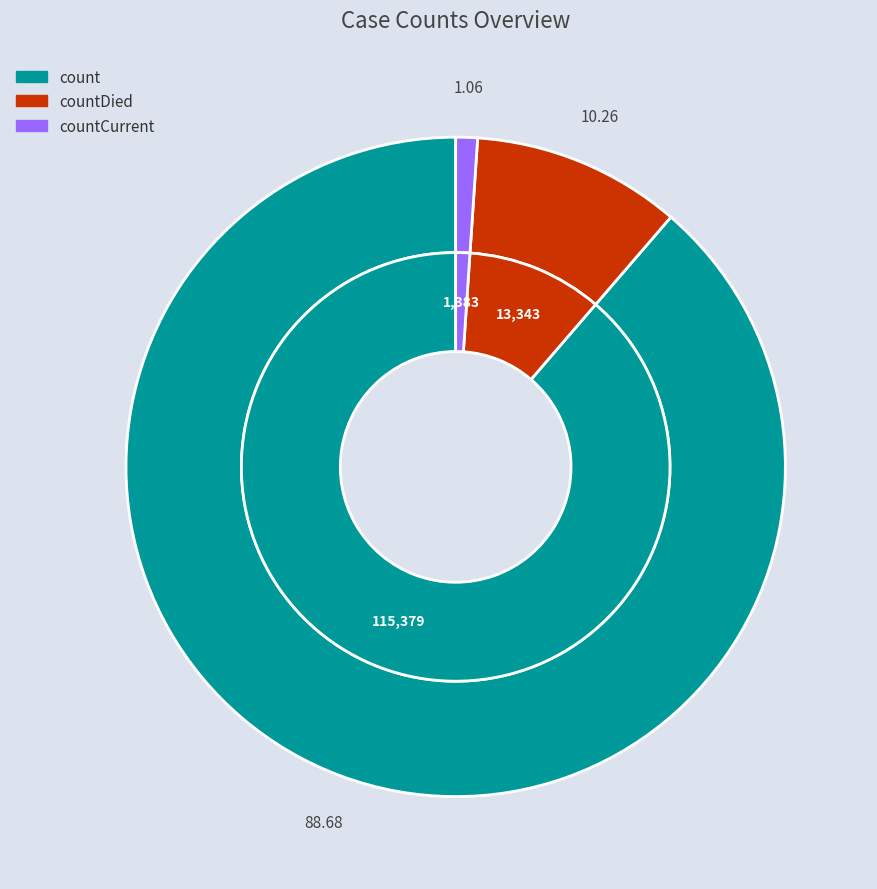

Which slice is the smallest?

countCurrent